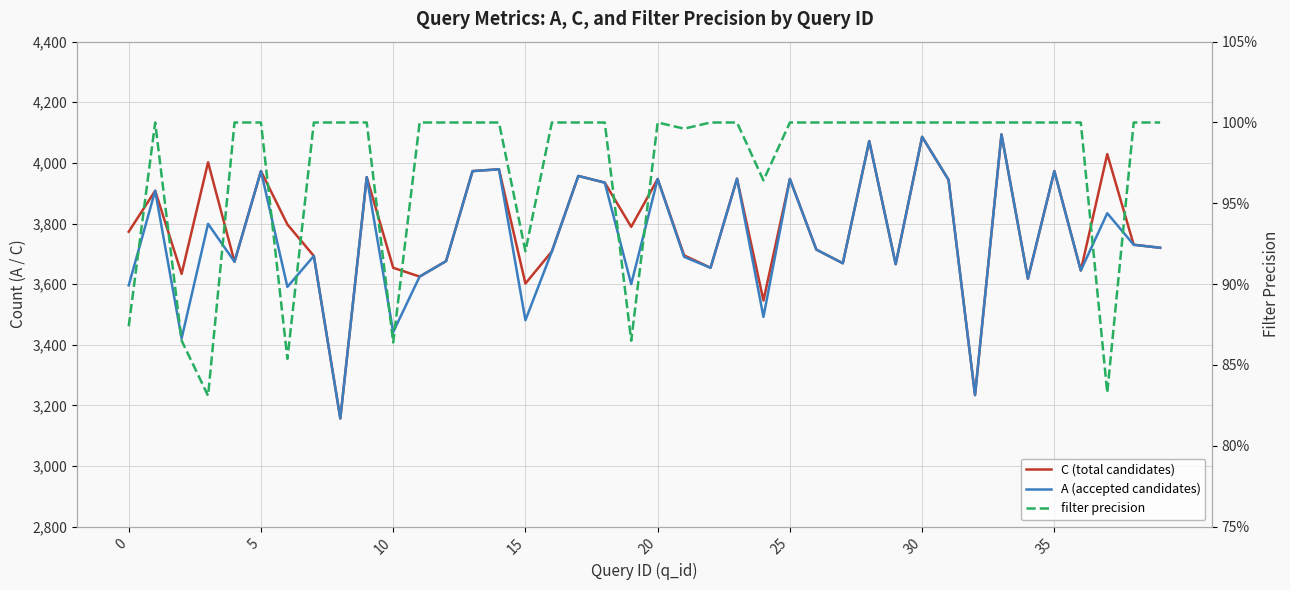

In C (total candidates), how many points are lower than both neighbors (excluding endpoints)?

13